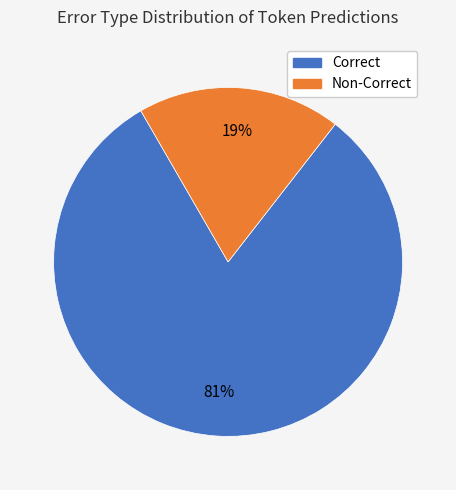

Is there any slice that represents more than half of the pie?

Yes